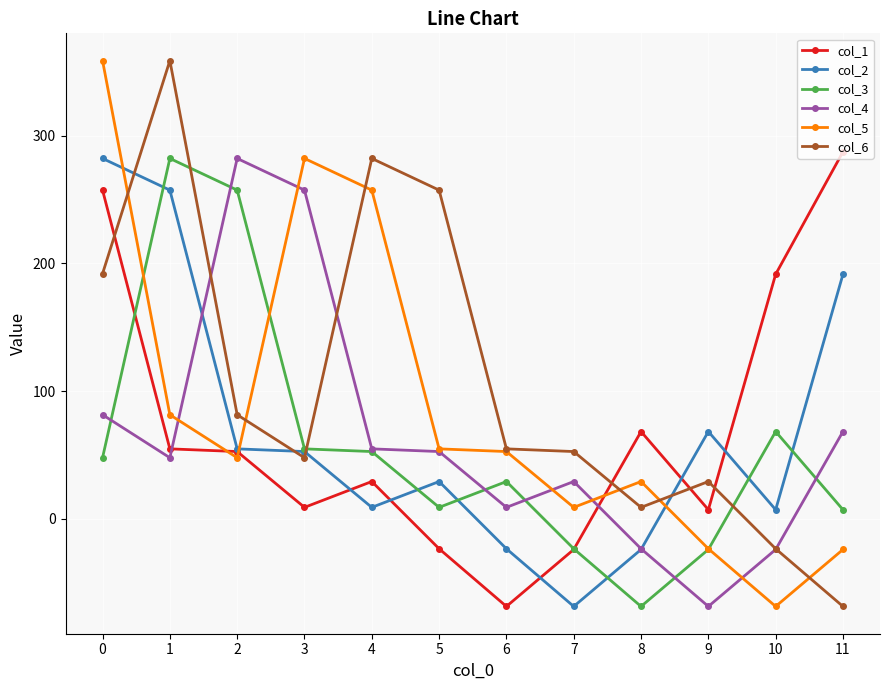

Which series has the largest total across all categories?

col_6